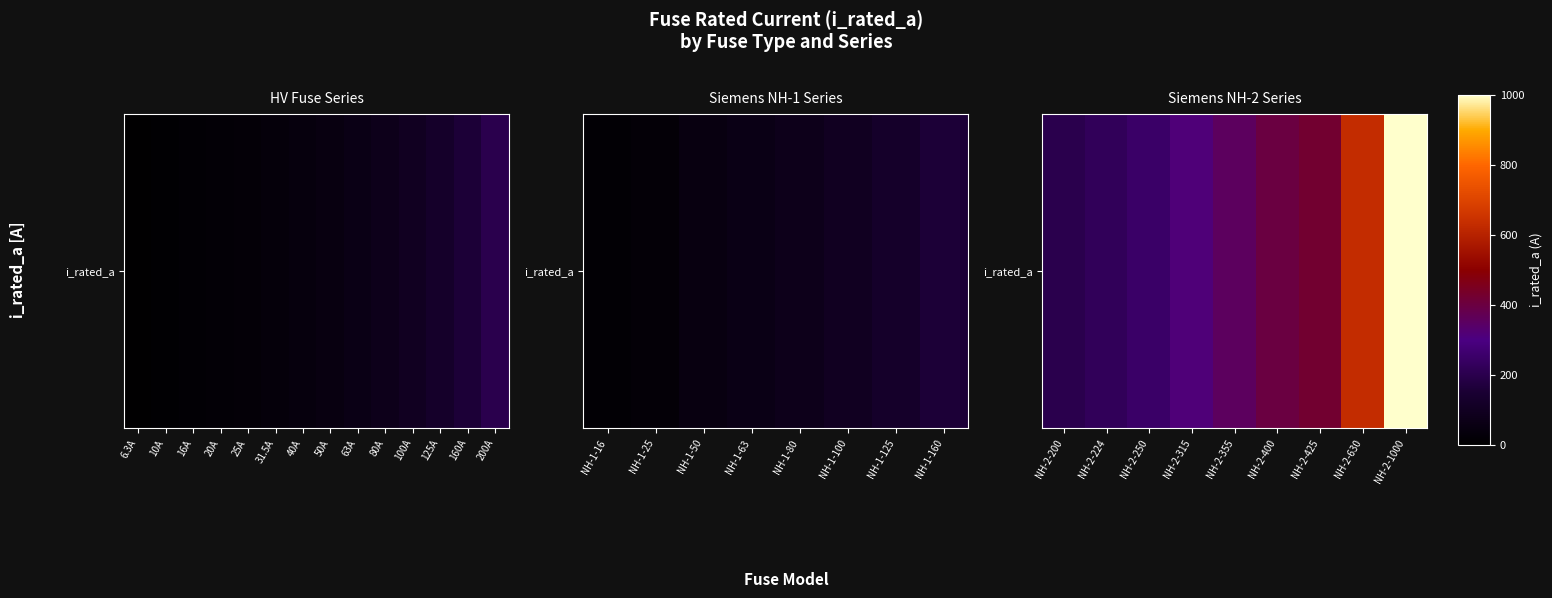

True or false: the data shows 1659 at NH-2-1000.

False